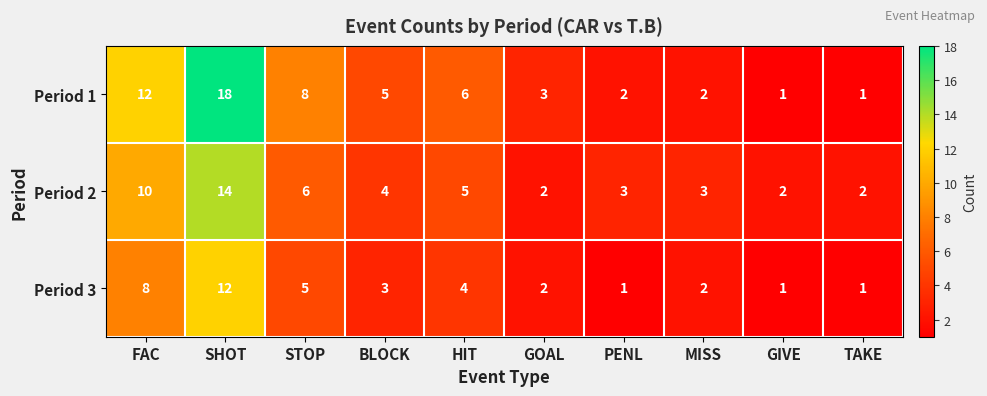

What is the difference between the highest and lowest values at PENL?

2